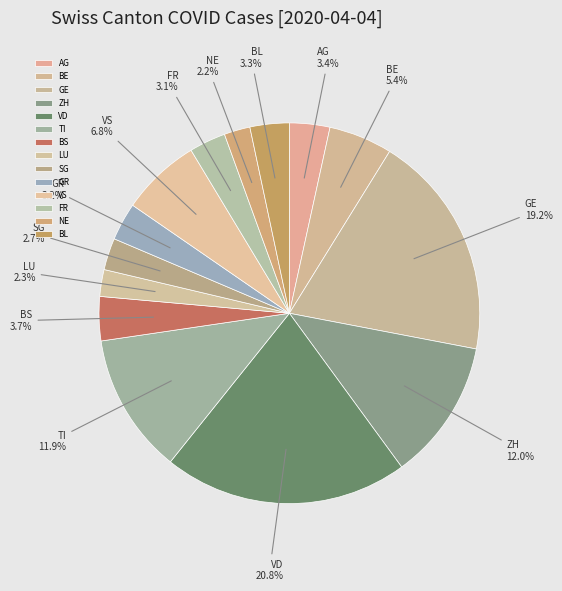

What portion of the pie excludes LU?

97.7%